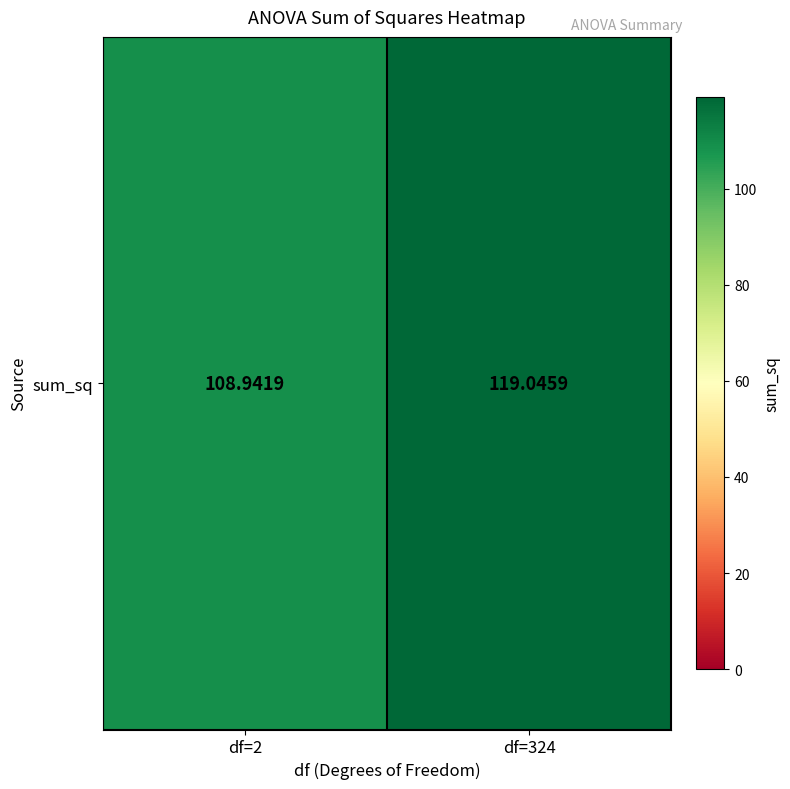

The chart shows a value of 169.3 at df=2. True or false?

False